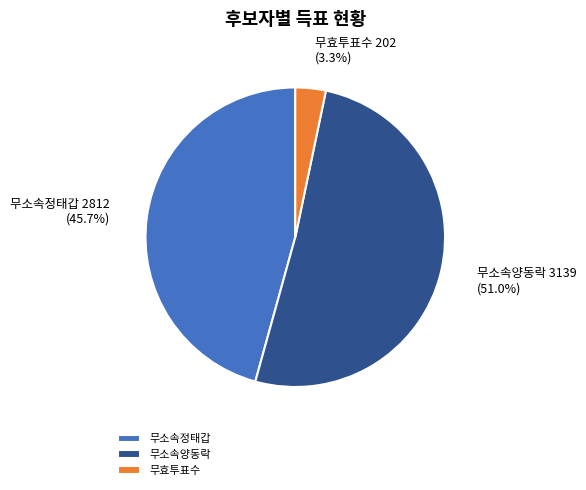

Is the sum of 무소속정태갑 and 무효투표수 greater than half?

No